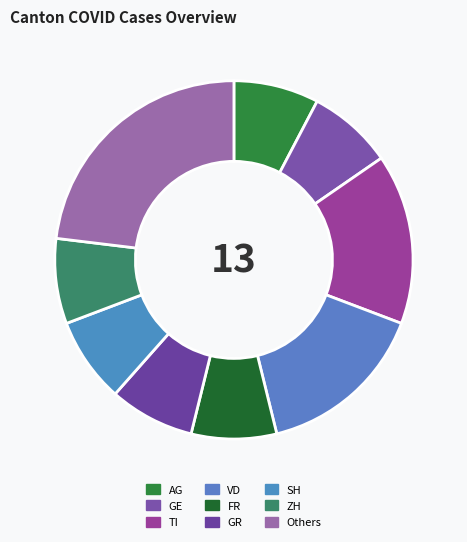

Count the number of slices in the pie.

9